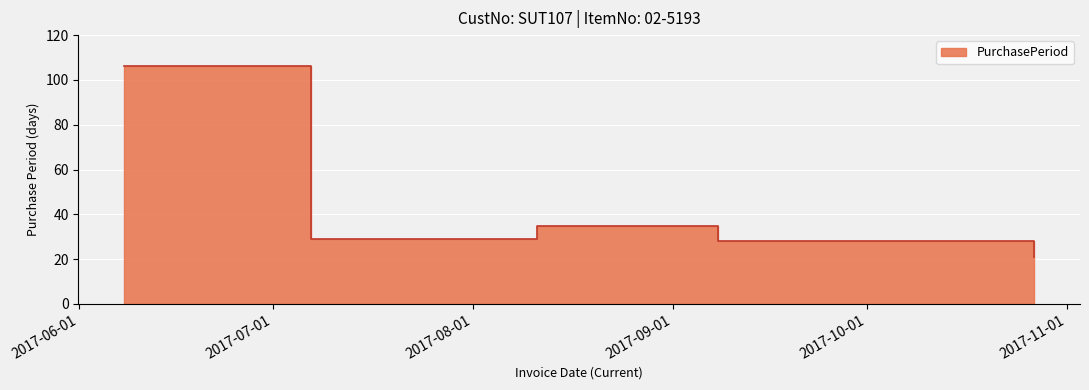

Reading right to left, transcribe all the data shown in this chart.

2017-10-27=21	2017-10-06=28	2017-09-08=28	2017-08-11=35	2017-07-07=29	2017-06-08=106